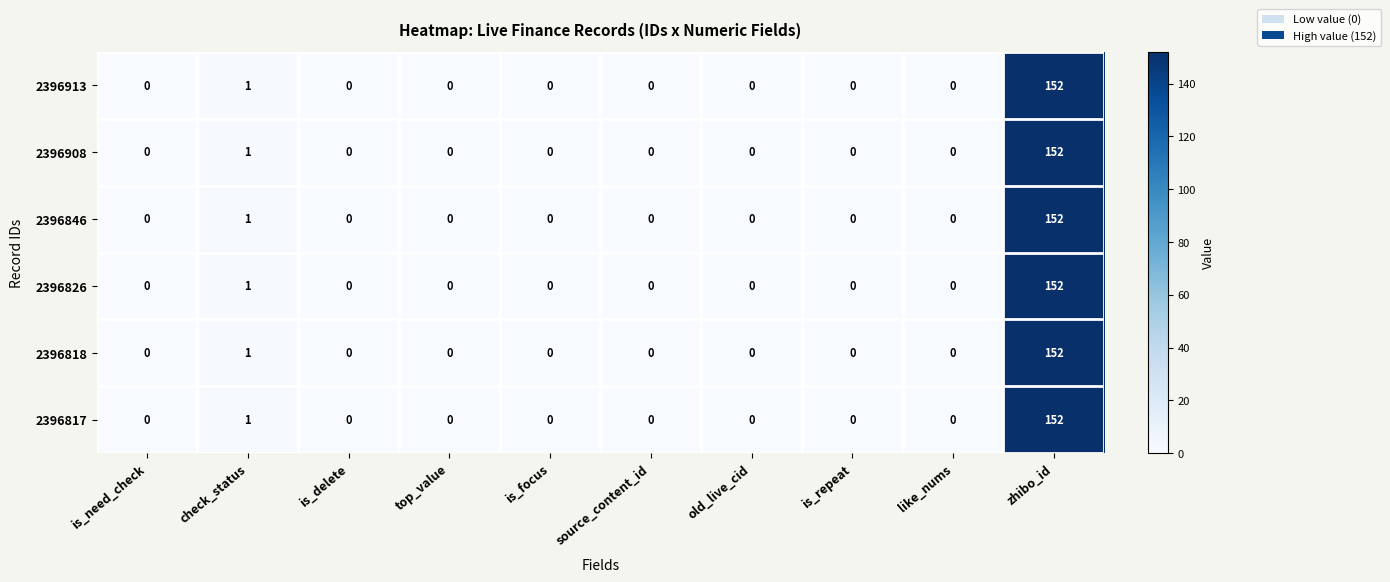

The 2396846 series shows -88 at is_focus. True or false?

False